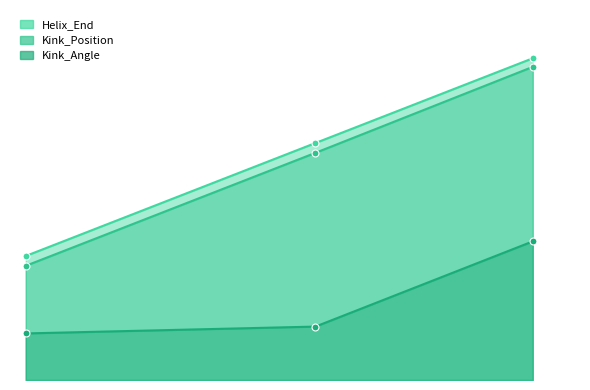

What is the smallest value displayed?

37.9